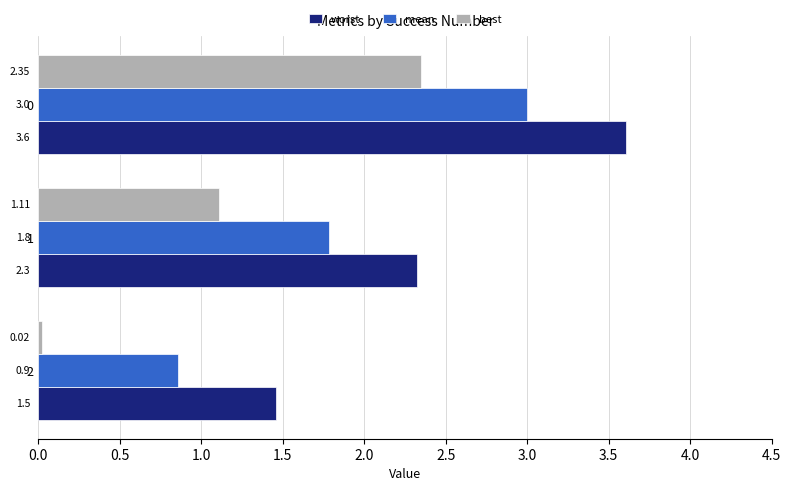

What is the difference between the second highest and minimum values in the mean series?

0.9